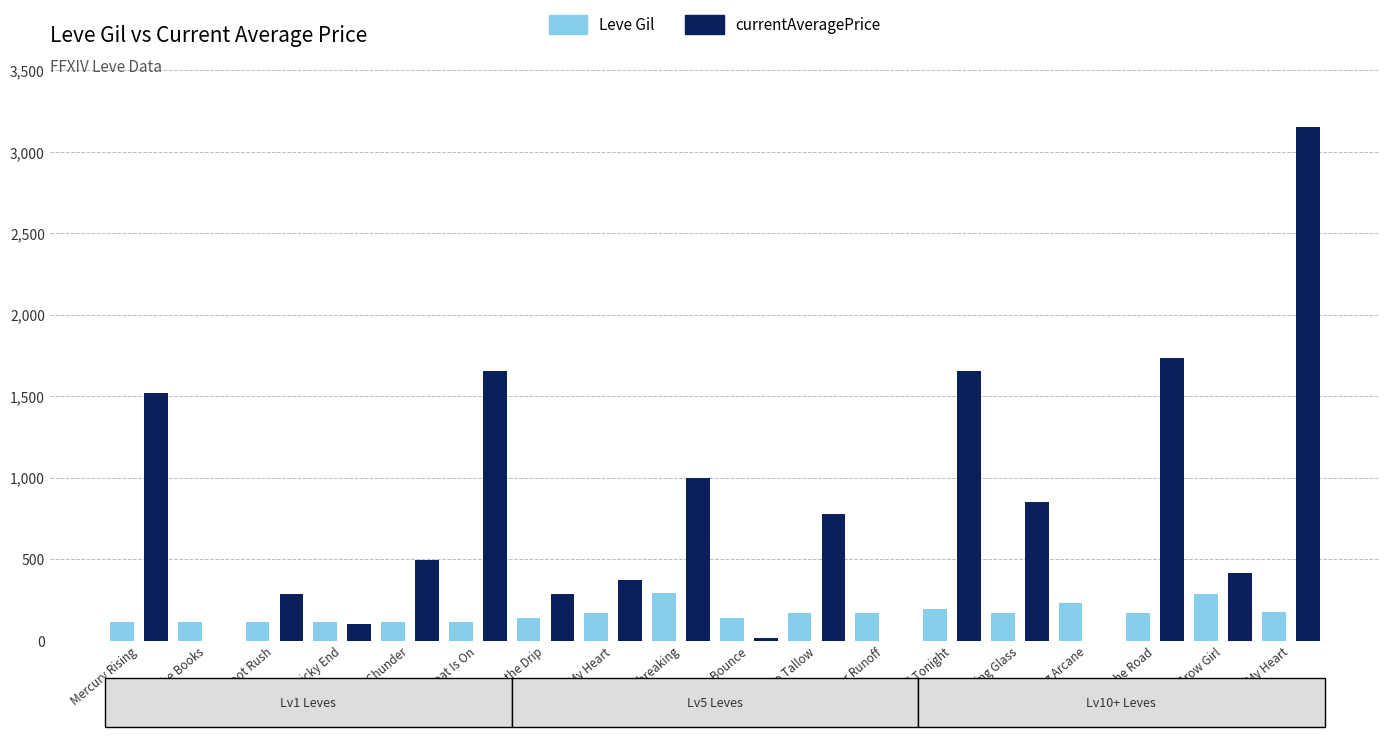

Is it true that Leve Gil equals 290 at One for the Road?

False